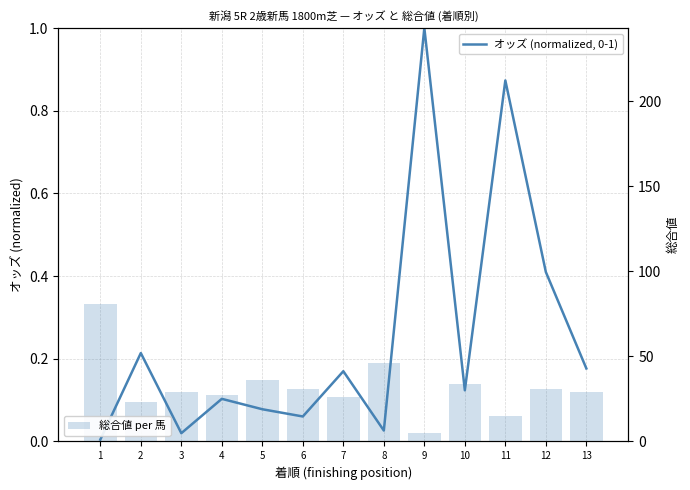

The オッズ (normalized, 0-1) series shows 0.2 at 2. True or false?

True